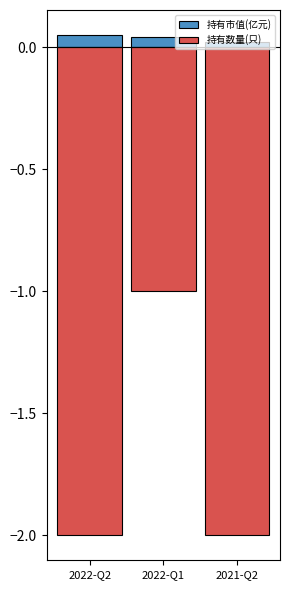

Reading right to left, extract all data points from this chart.

持有市值(亿元): 2021-Q2=0.0	2022-Q1=0.0	2022-Q2=0.1
持有数量(只): 2021-Q2=-2.0	2022-Q1=-1.0	2022-Q2=-2.0